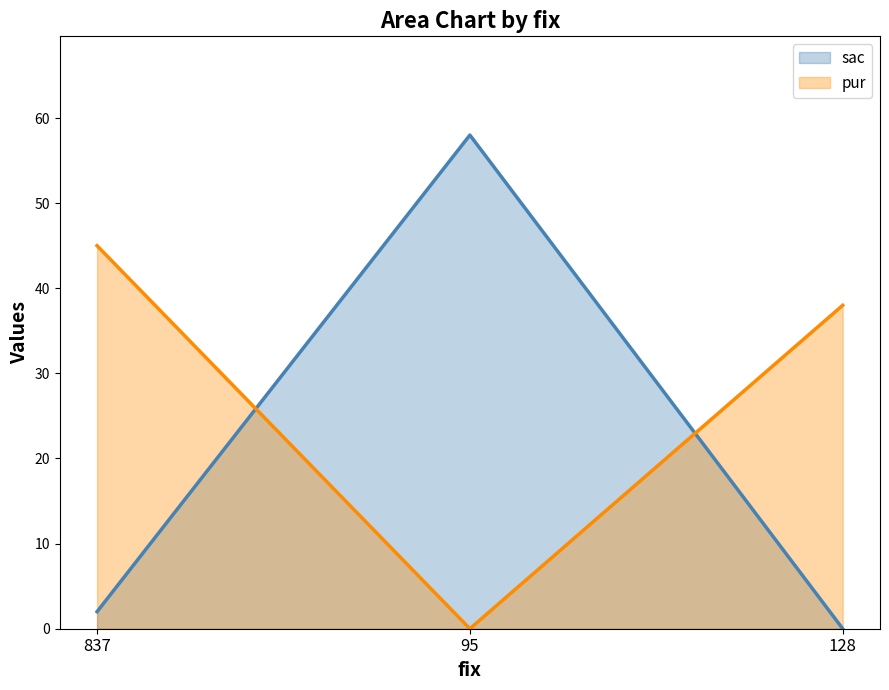

Where is sac nearest to the value 29?

837